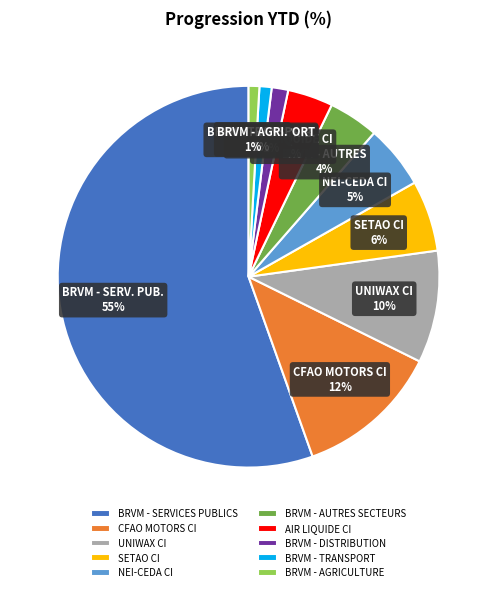

Combined, do BRVM - DISTRIBUTION and AIR LIQUIDE CI account for over 50%?

No